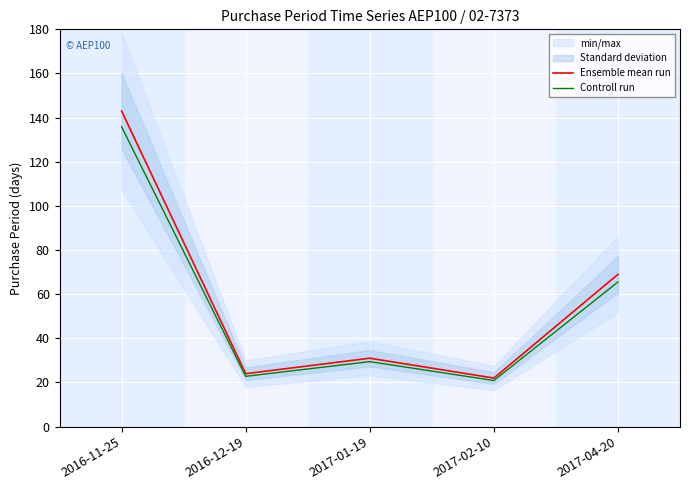

At which category does the chart reach its peak across all series?

2016-11-25